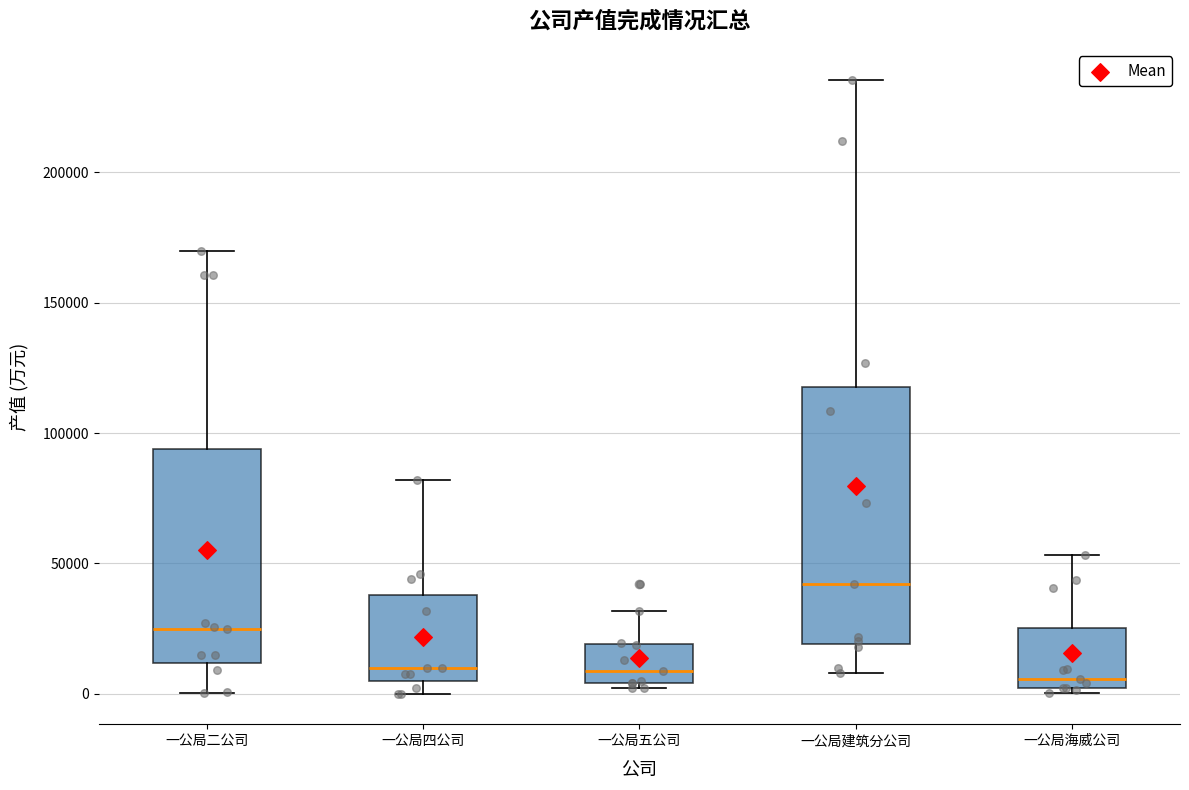

Where is the upper edge of the box for 一公局二公司 on the y-axis? The values are not printed on the chart, so give them approximately, as read against the axis.

95000